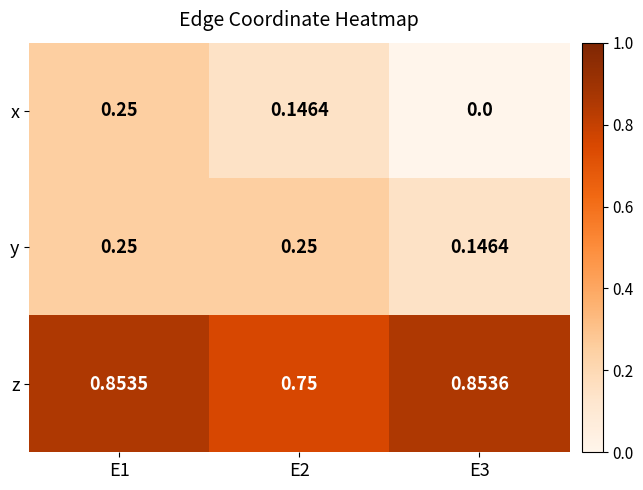

Which series changed the most between E1 and E3?

x